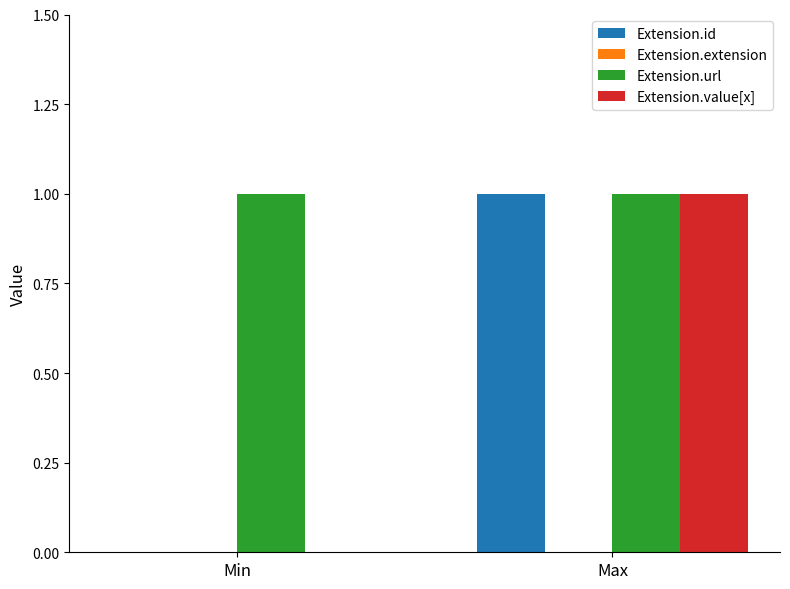

Which series has the largest total across all categories?

Extension.url